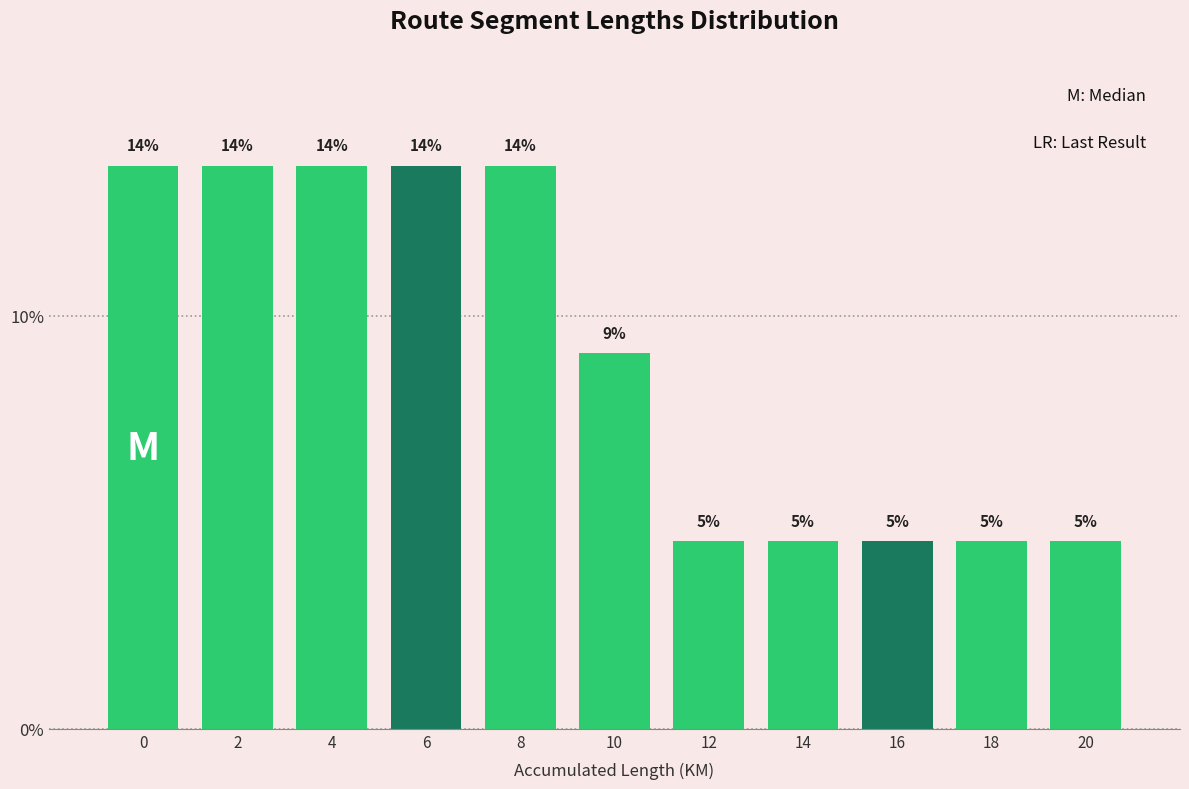

Are the bars horizontal?

No